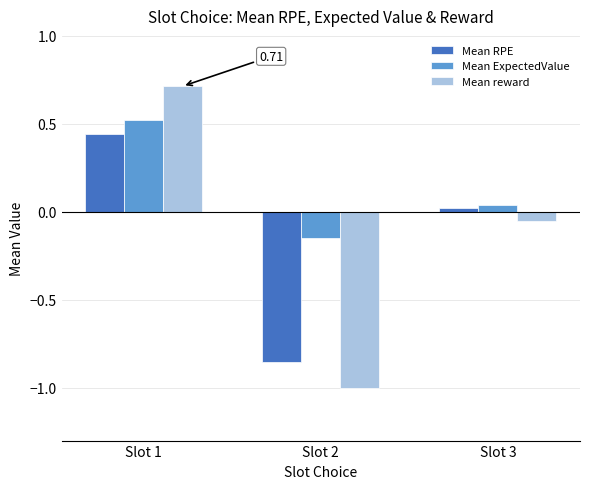

Which series has the largest total across all categories?

Mean ExpectedValue